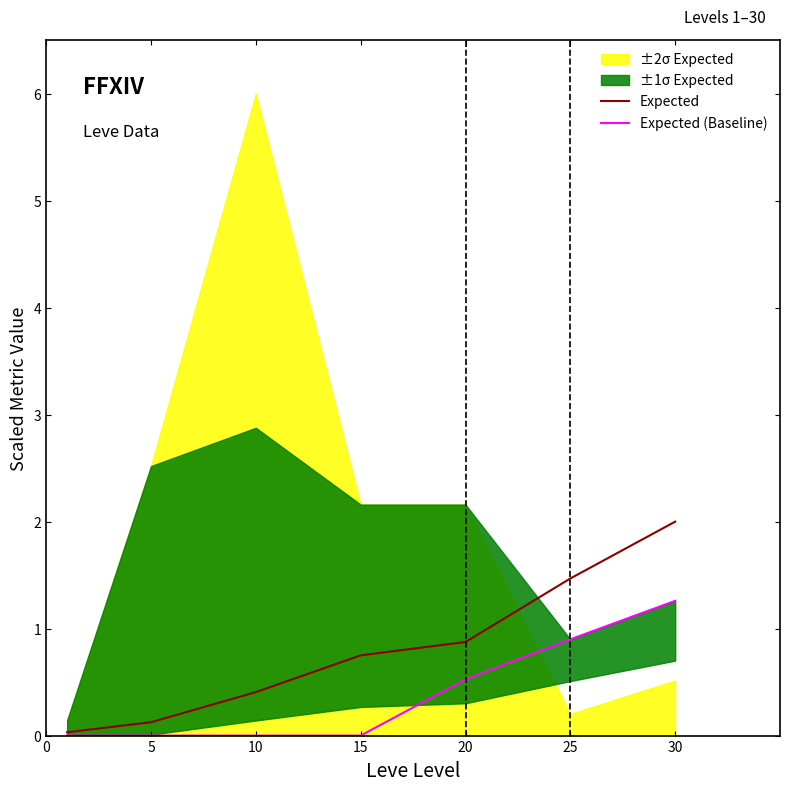

What is the spread (max minus min) of values at 20?

0.4